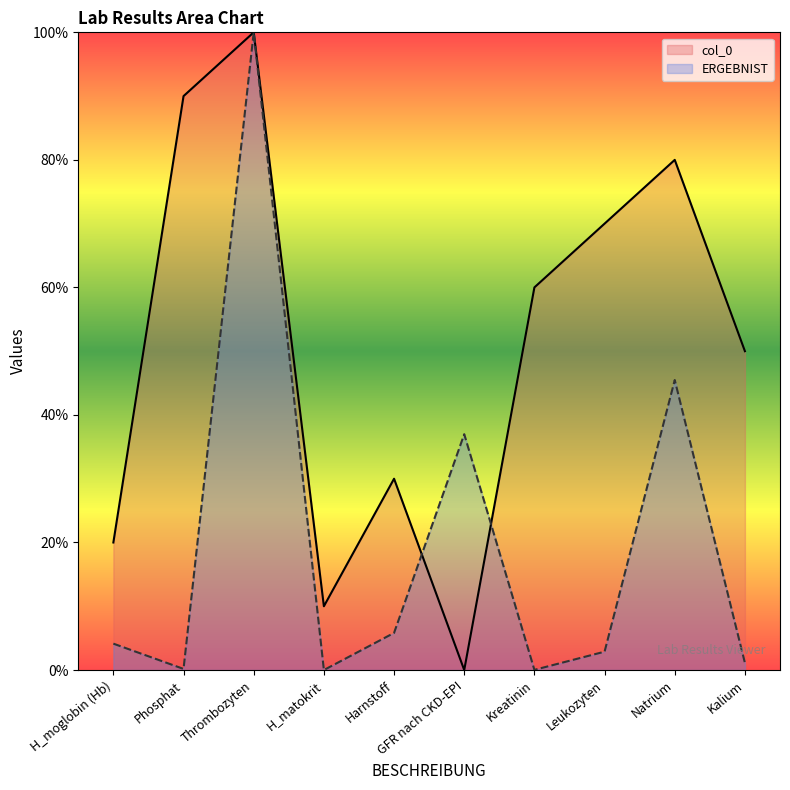

Where is the first local minimum for col_0?

H_matokrit